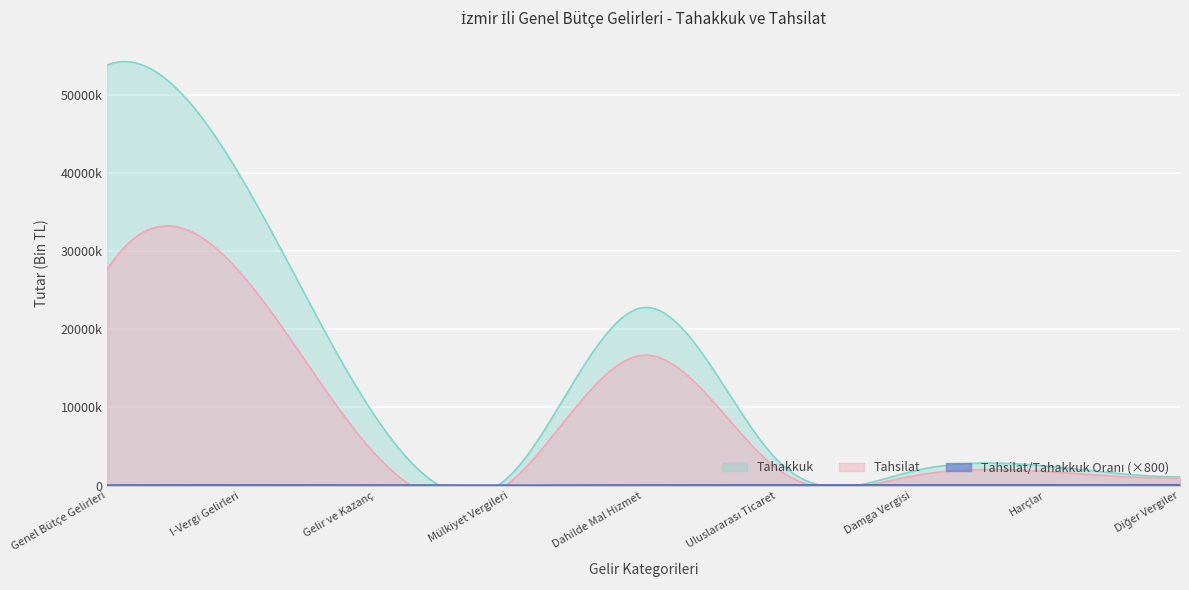

What is the label of the 8th point from the left?

Harçlar